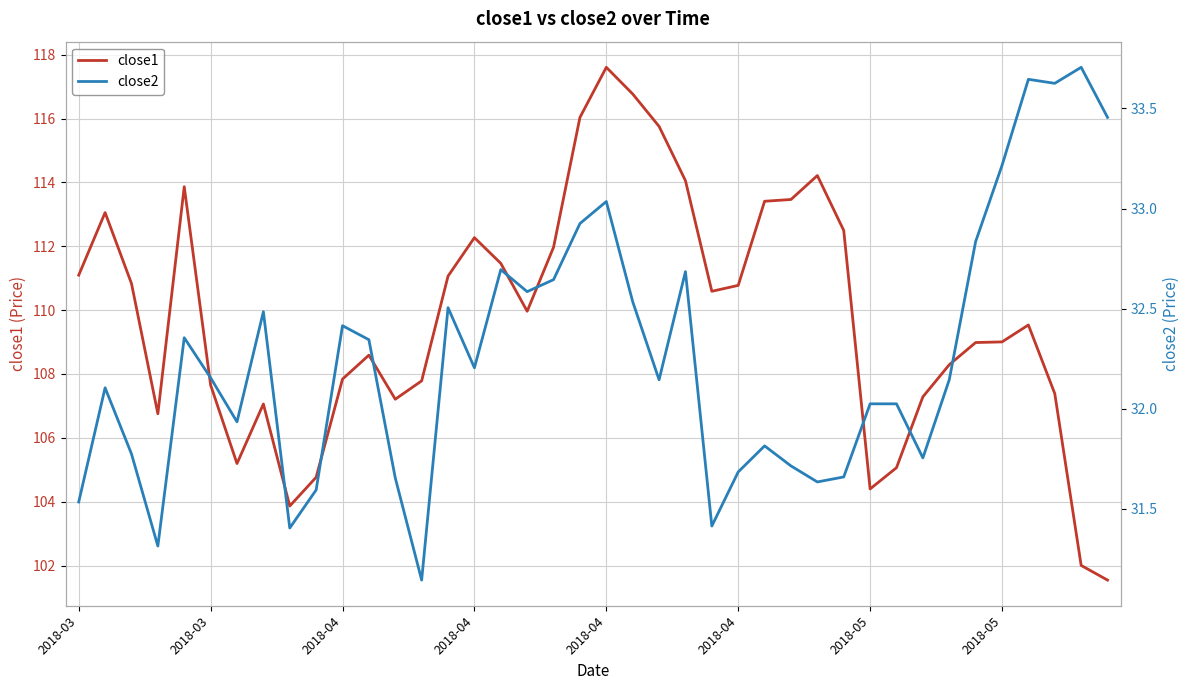

How many values in the close2 series are below 32?

15